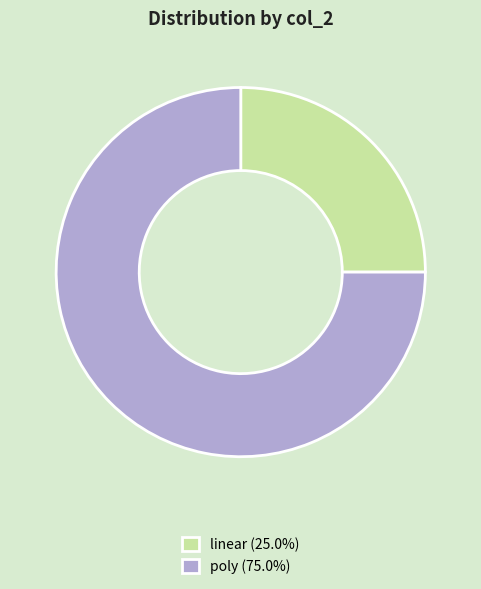

Which category has the smallest portion of the pie?

linear